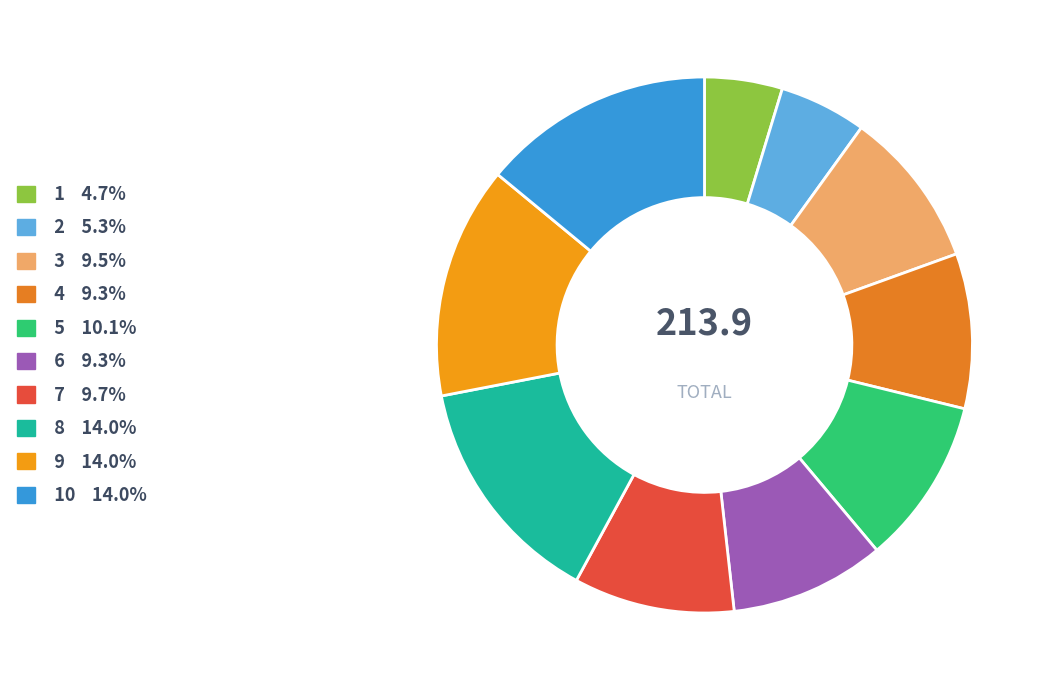

Rank the categories by value from highest to lowest.

8, 9, 10, 5, 7, 3, 4, 6, 2, 1